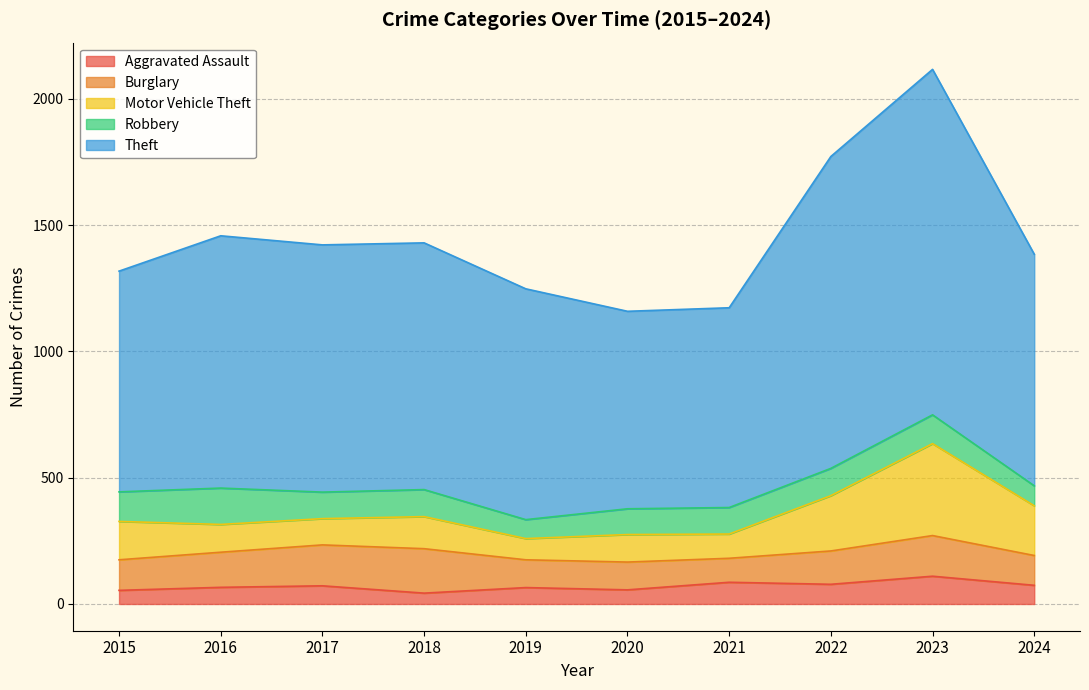

What is the difference between the second highest and second lowest values in the Theft series?

444